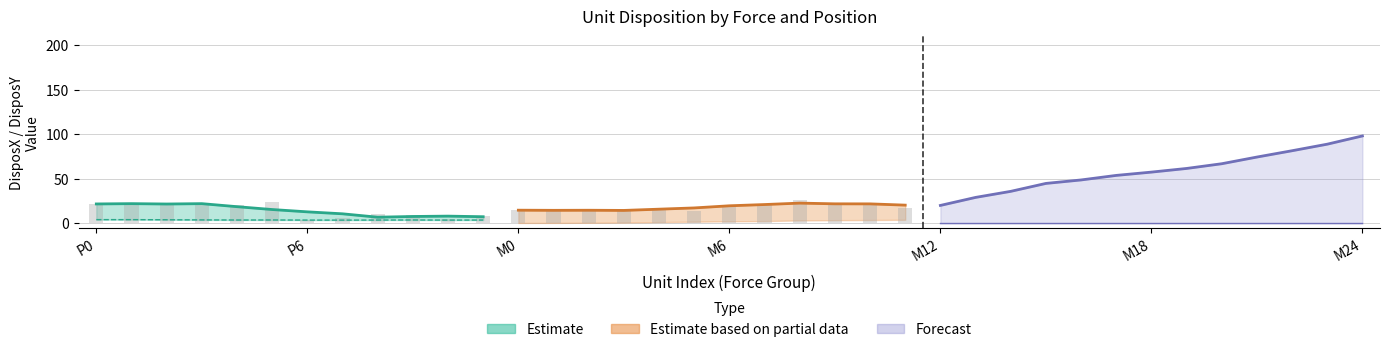

Are the bars horizontal?

No